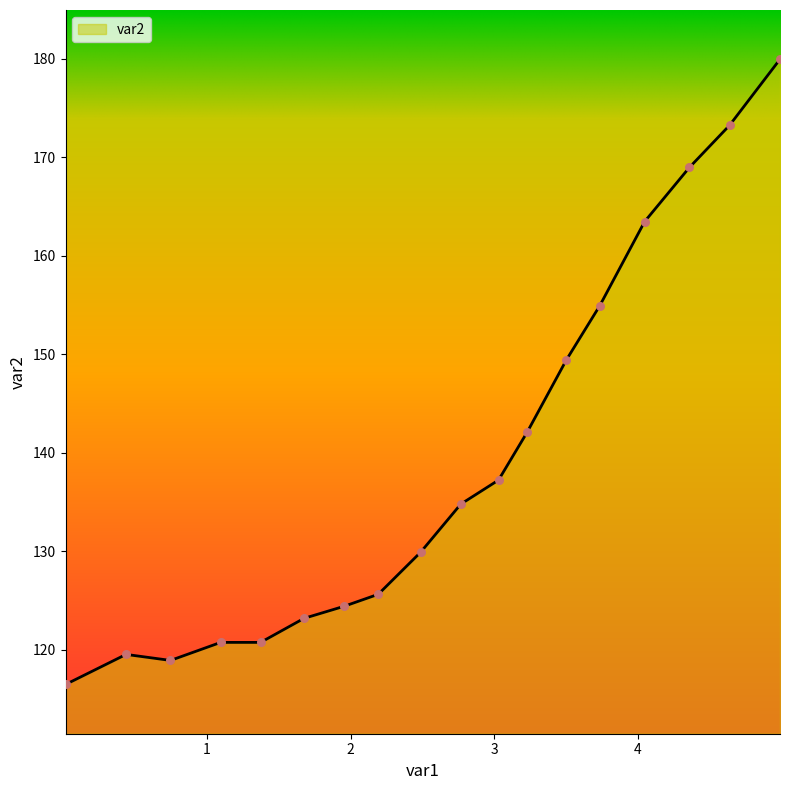

What is the maximum value shown in the chart?

180.0